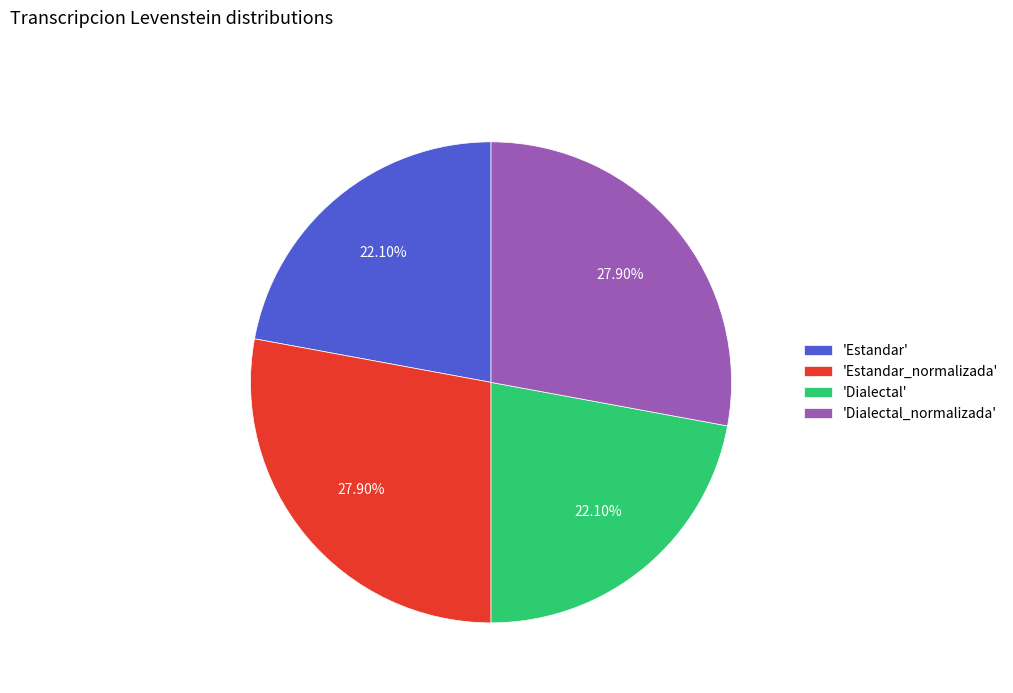

Does 'Dialectal' represent more than half of the total?

No